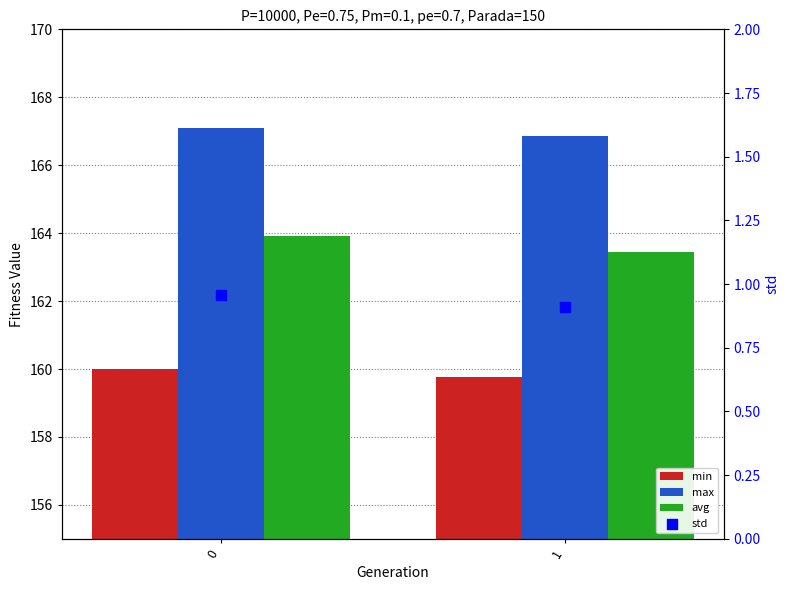

Which series contains the lowest Y value?

std